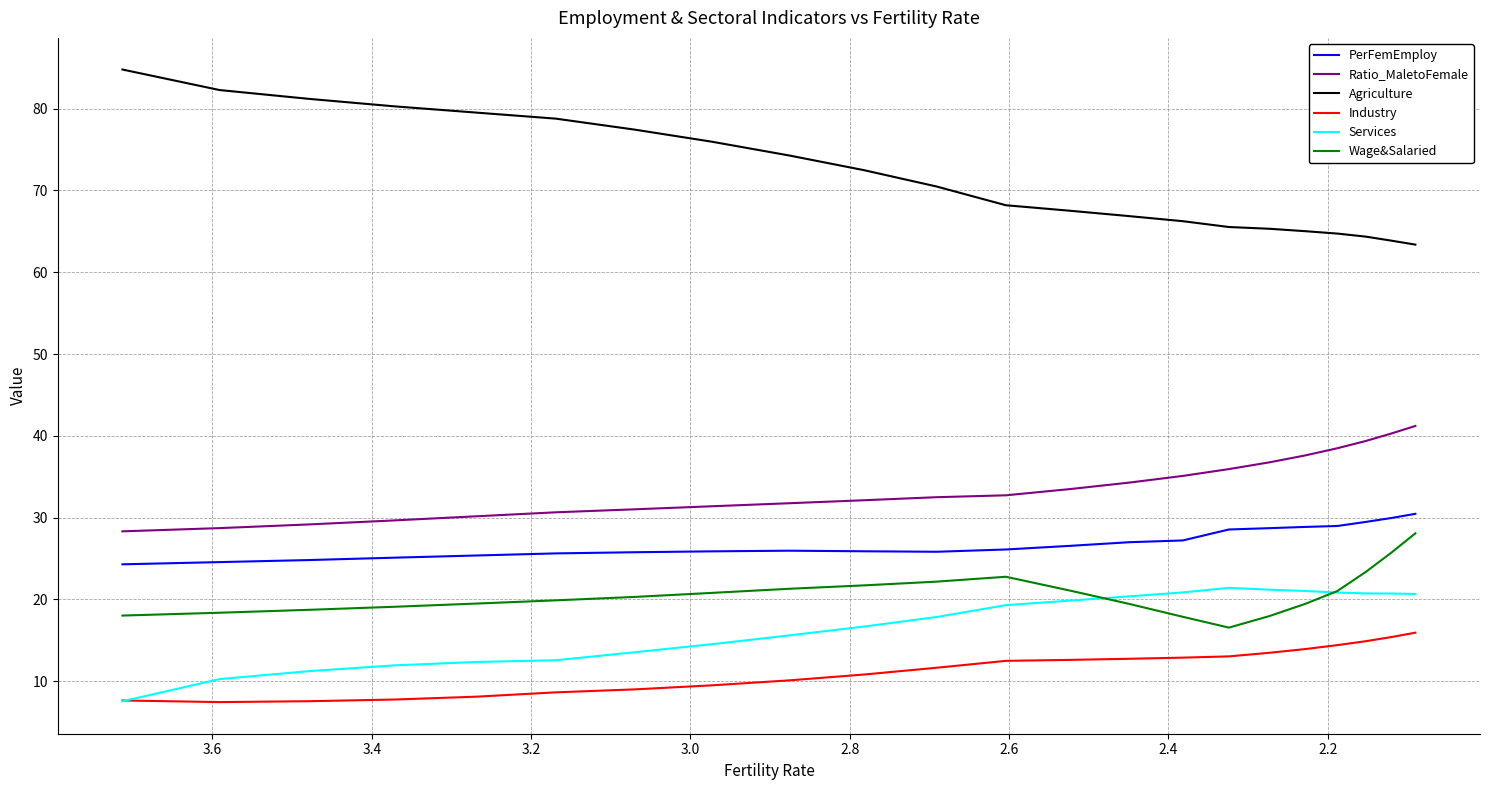

True or false: PerFemEmploy and Services cross at least once.

False